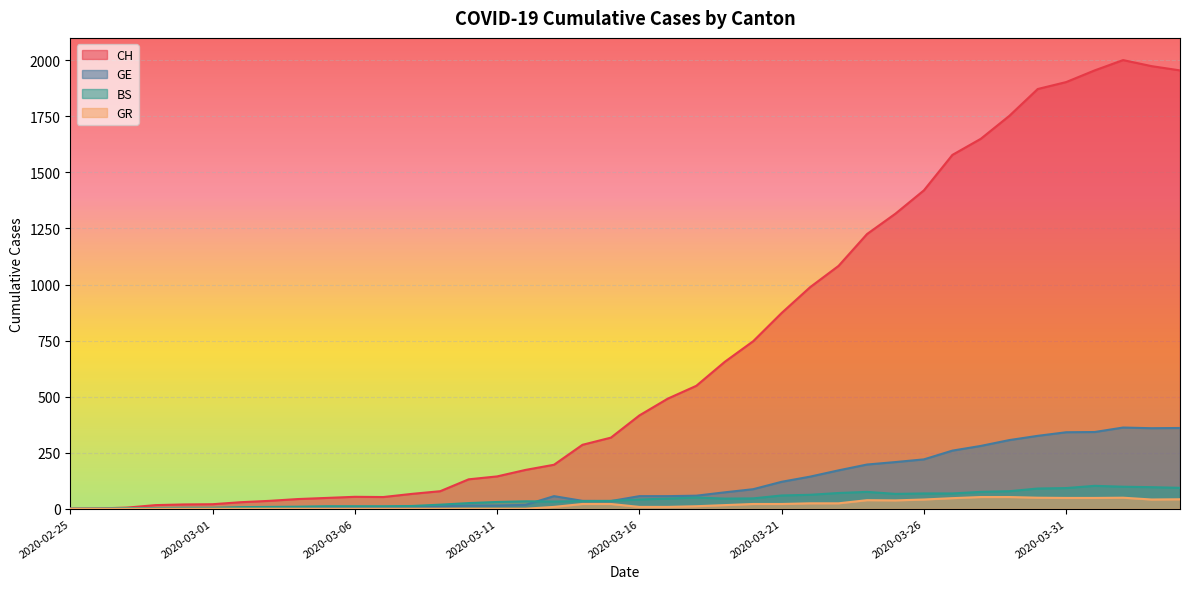

At which category does the chart reach its peak across all series?

2020-04-02